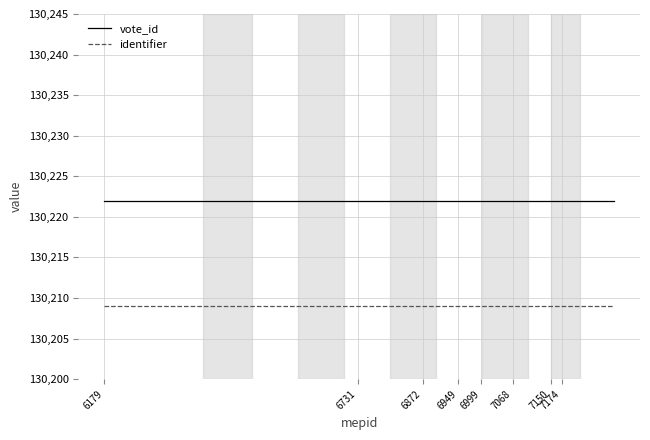

True or false: identifier and vote_id cross at least once.

False